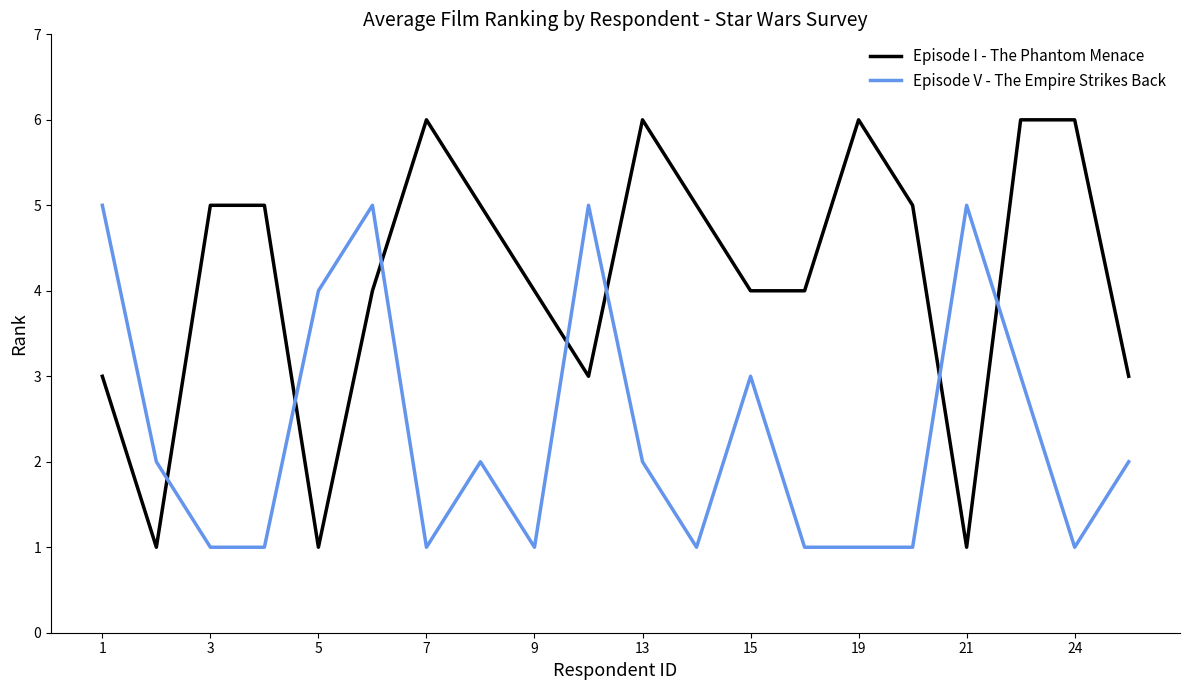

Rank the series by their maximum value, from lowest to highest.

Episode V - The Empire Strikes Back, Episode I - The Phantom Menace